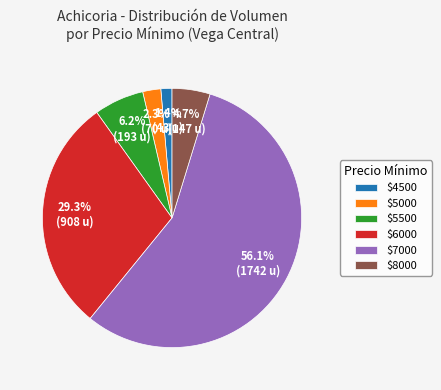

Is $8000 the majority of the pie?

No